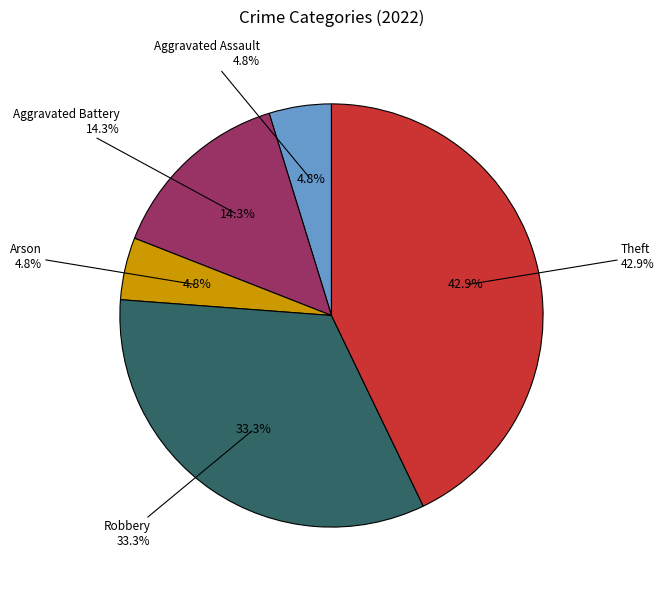

What is the total percentage of Robbery and Aggravated Assault?

38.1%